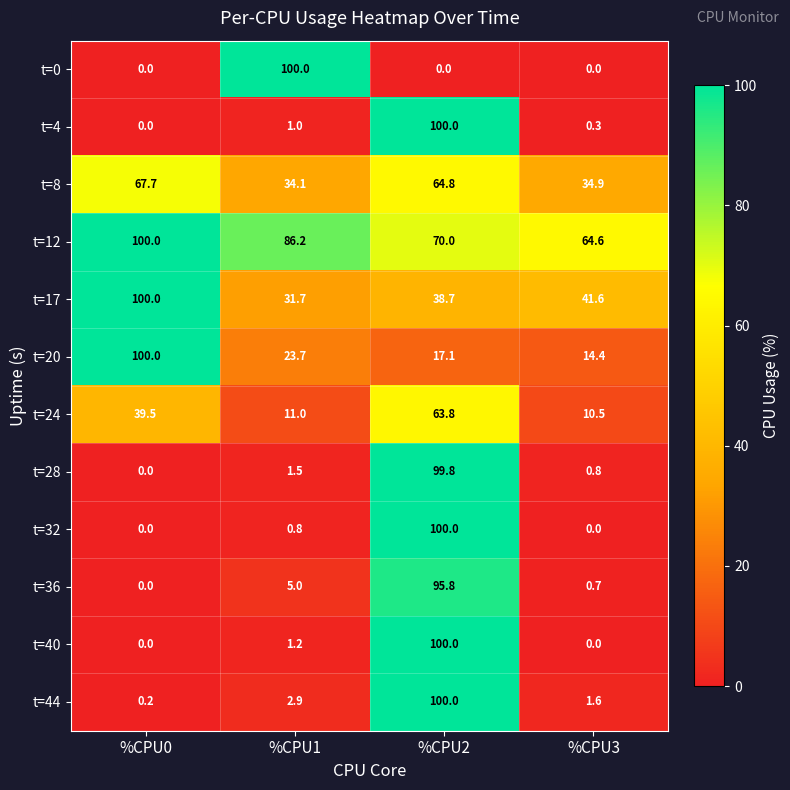

What is the approximate value of t=12 at %CPU3?

64.6